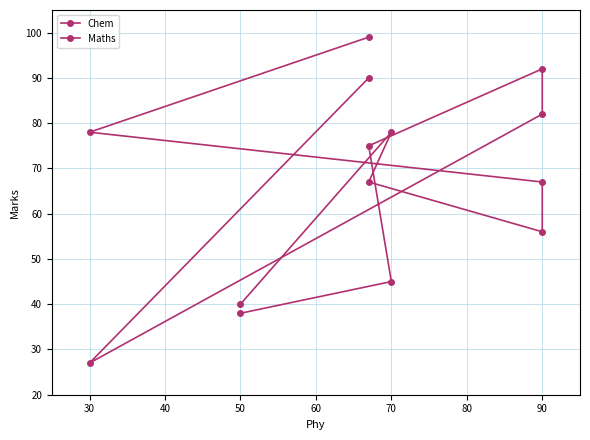

Does the chart have visible grid lines?

Yes